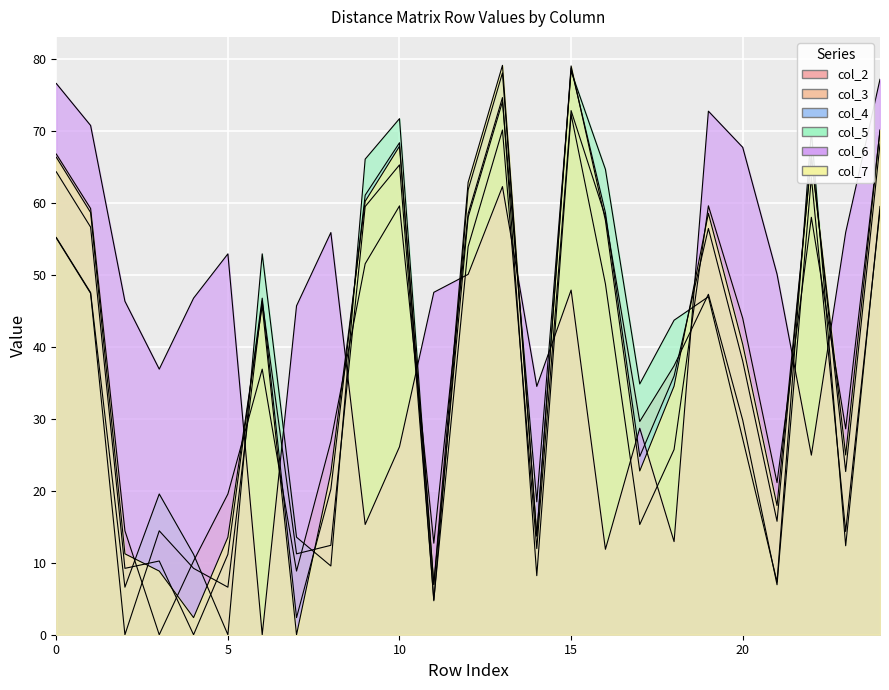

At which category does col_3 reach its first local peak?

6